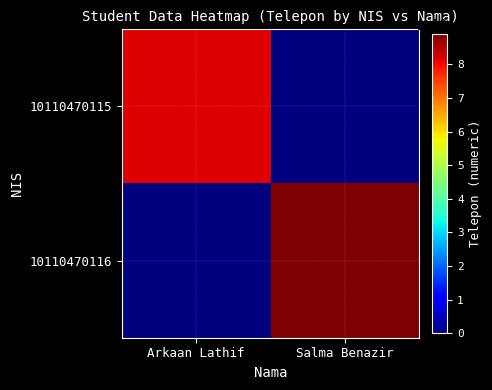

Which has a higher value, Salma Benazir or Arkaan Lathif?

Arkaan Lathif